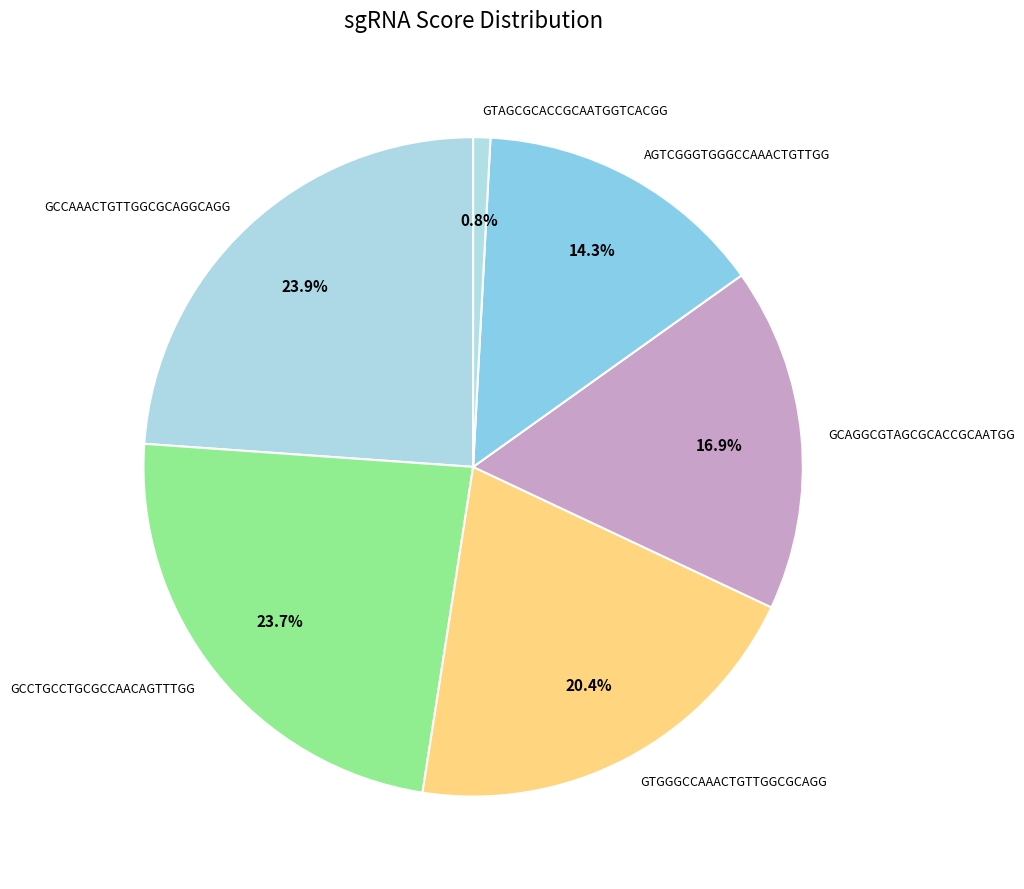

Which slice is the smallest?

GTAGCGCACCGCAATGGTCACGG